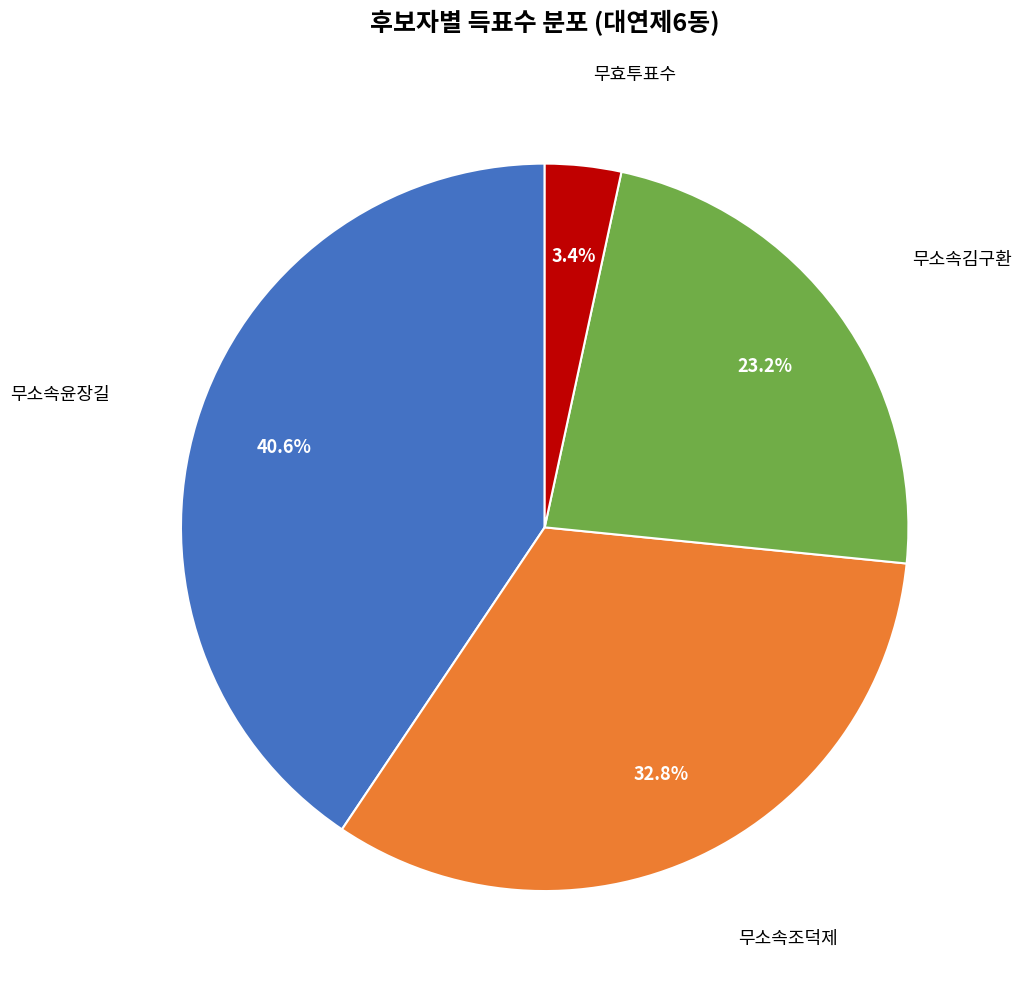

Is there any slice that represents more than half of the pie?

No